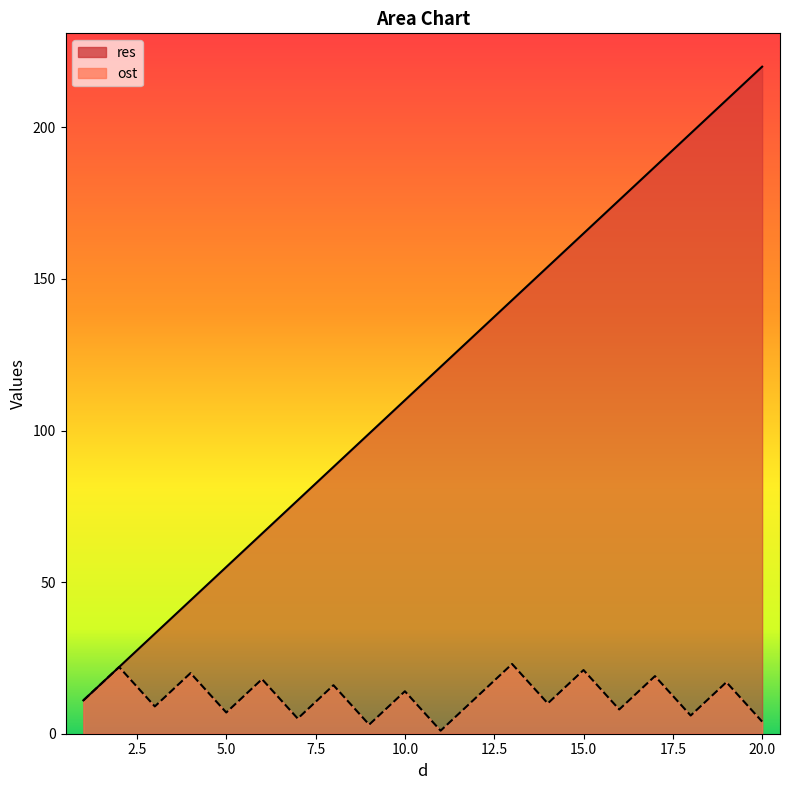

Where is the first local minimum for ost?

3